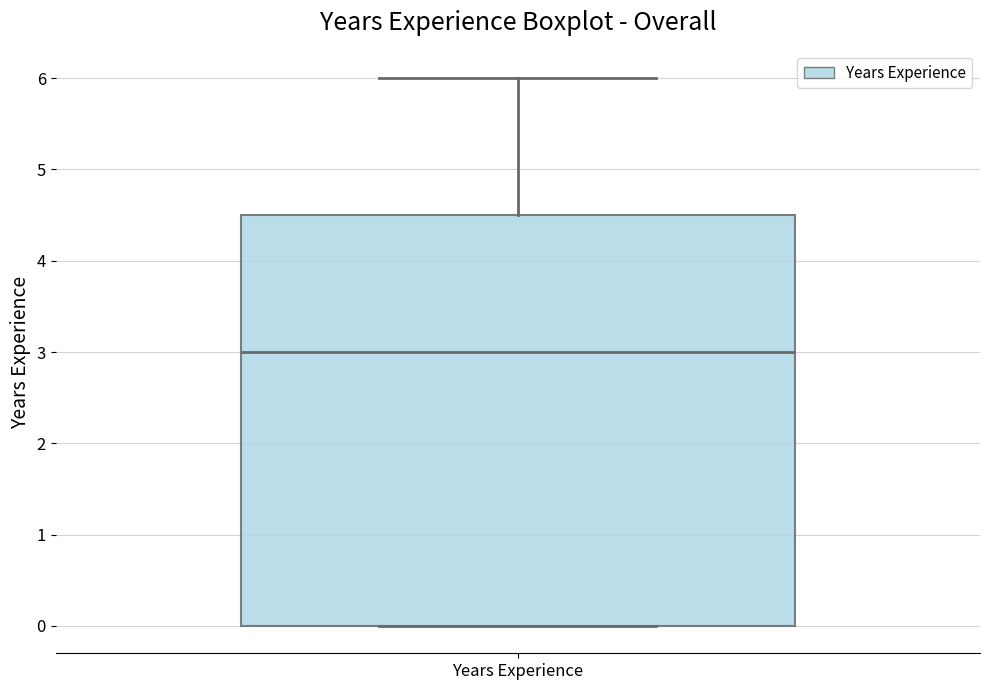

Where does the median line of the box for Years Experience sit on the y-axis? The values are not printed on the chart, so give them approximately, as read against the axis.

3.0